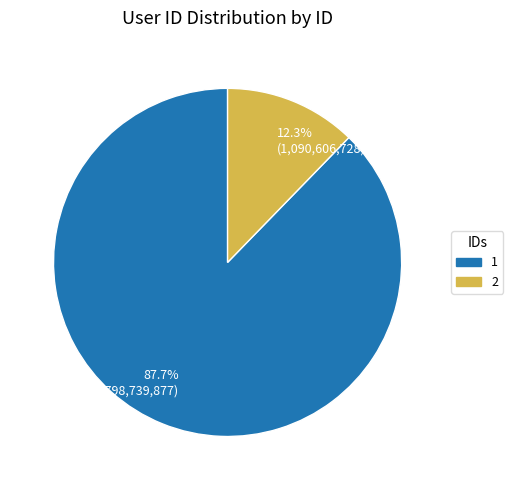

Is there any slice that represents more than half of the pie?

Yes